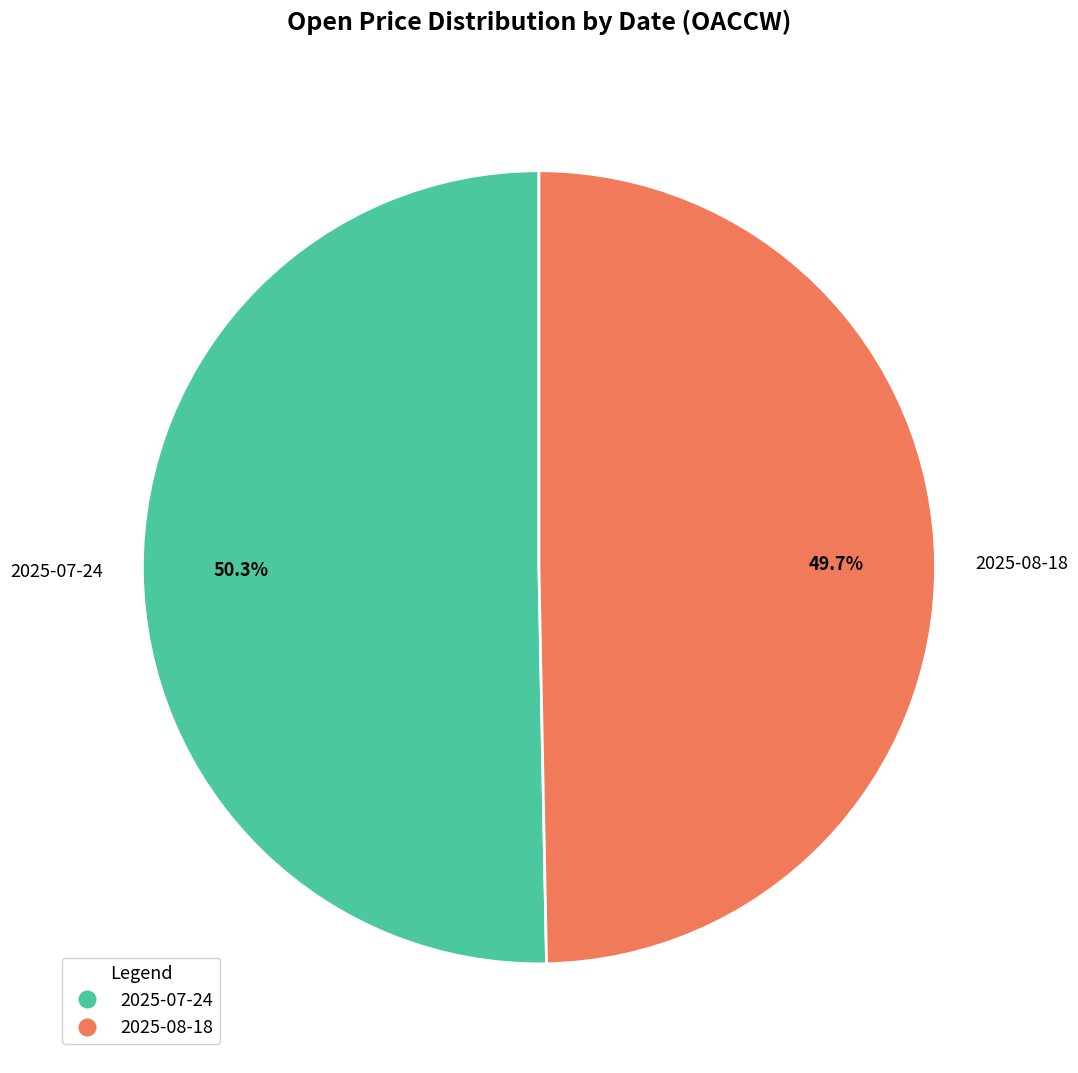

The 2025-08-18 slice represents 59% of the pie. True or false?

False